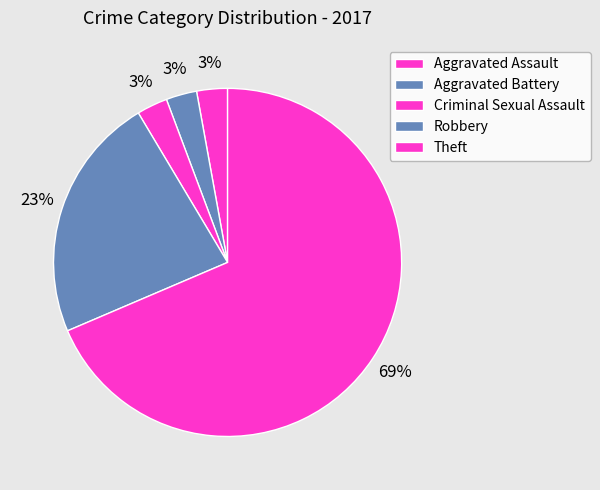

Count the number of slices in the pie.

5